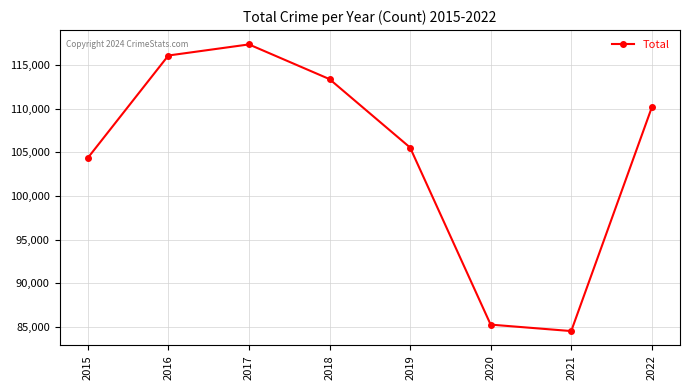

What is the difference between the maximum and minimum values?

32786